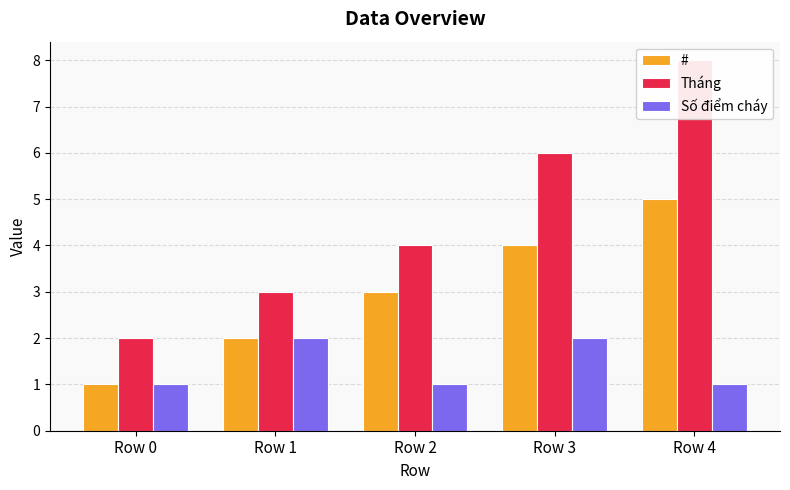

How many Số điểm cháy values are between 1 and 2?

5